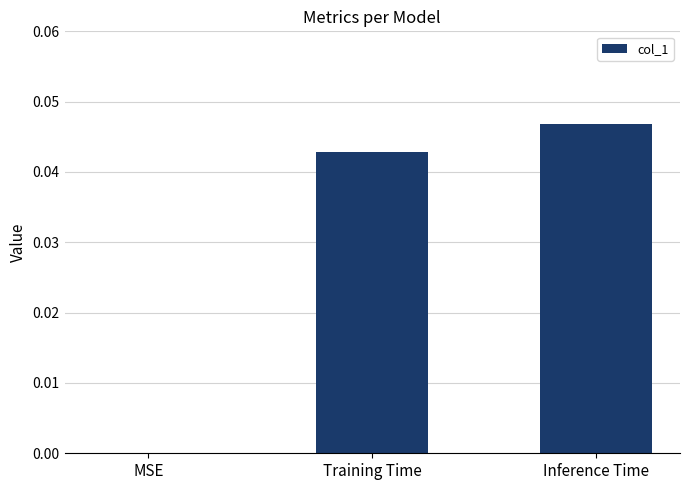

The value at Training Time is 0.1. True or false?

False